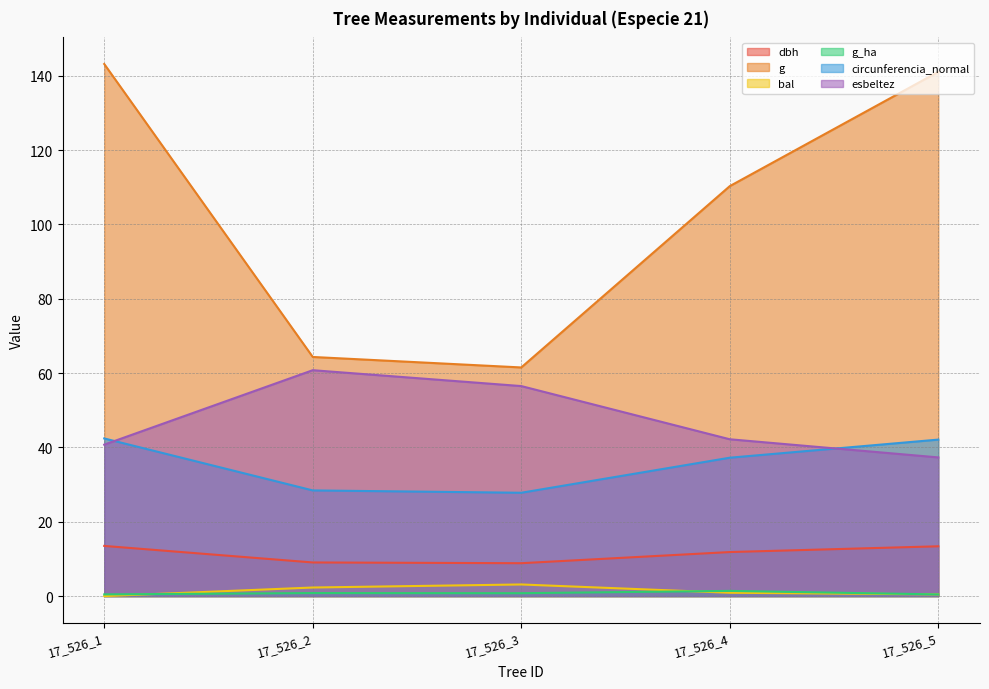

Is the value of circunferencia_normal at 17_526_3 greater than the value of dbh at 17_526_2?

Yes